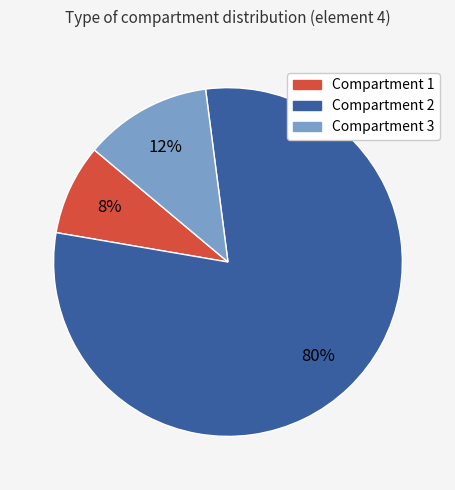

To the nearest percent, what is the average slice percentage?

33%